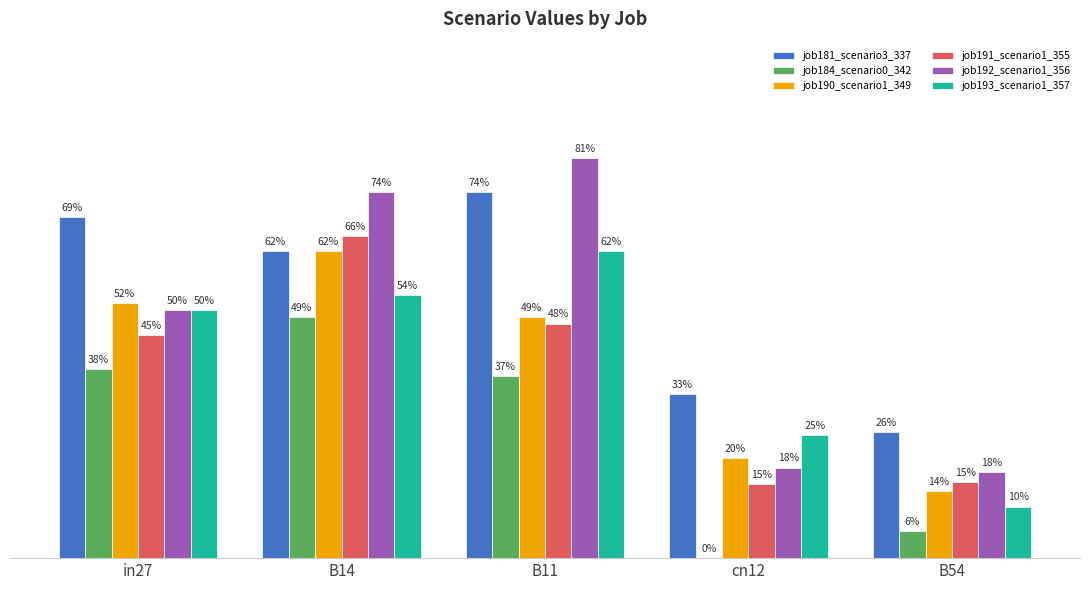

What are all the series names shown in the legend?

job181_scenario3_337, job184_scenario0_342, job190_scenario1_349, job191_scenario1_355, job192_scenario1_356, job193_scenario1_357